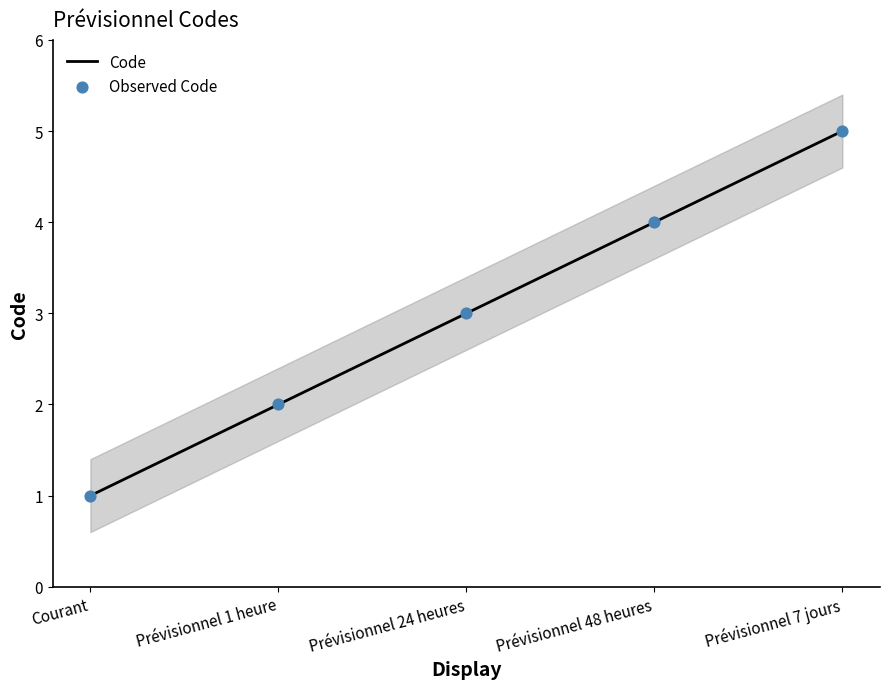

At which category is the sum across all series the highest?

Prévisionnel 7 jours